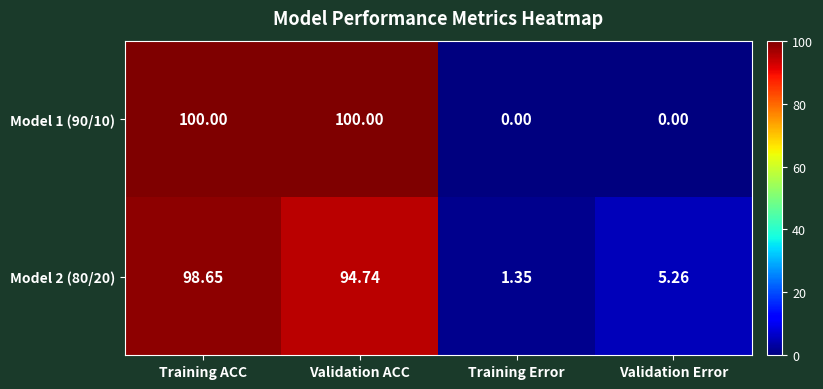

Rank the categories by Model 2 (80/20) value from highest to lowest.

Training ACC, Validation ACC, Validation Error, Training Error